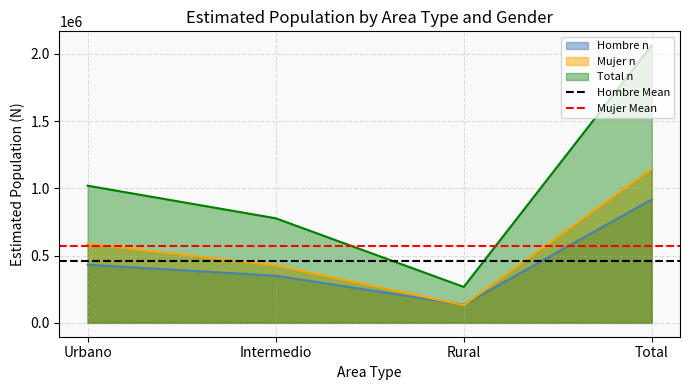

Is it true that Hombre Mean equals 168219 at Intermedio?

False